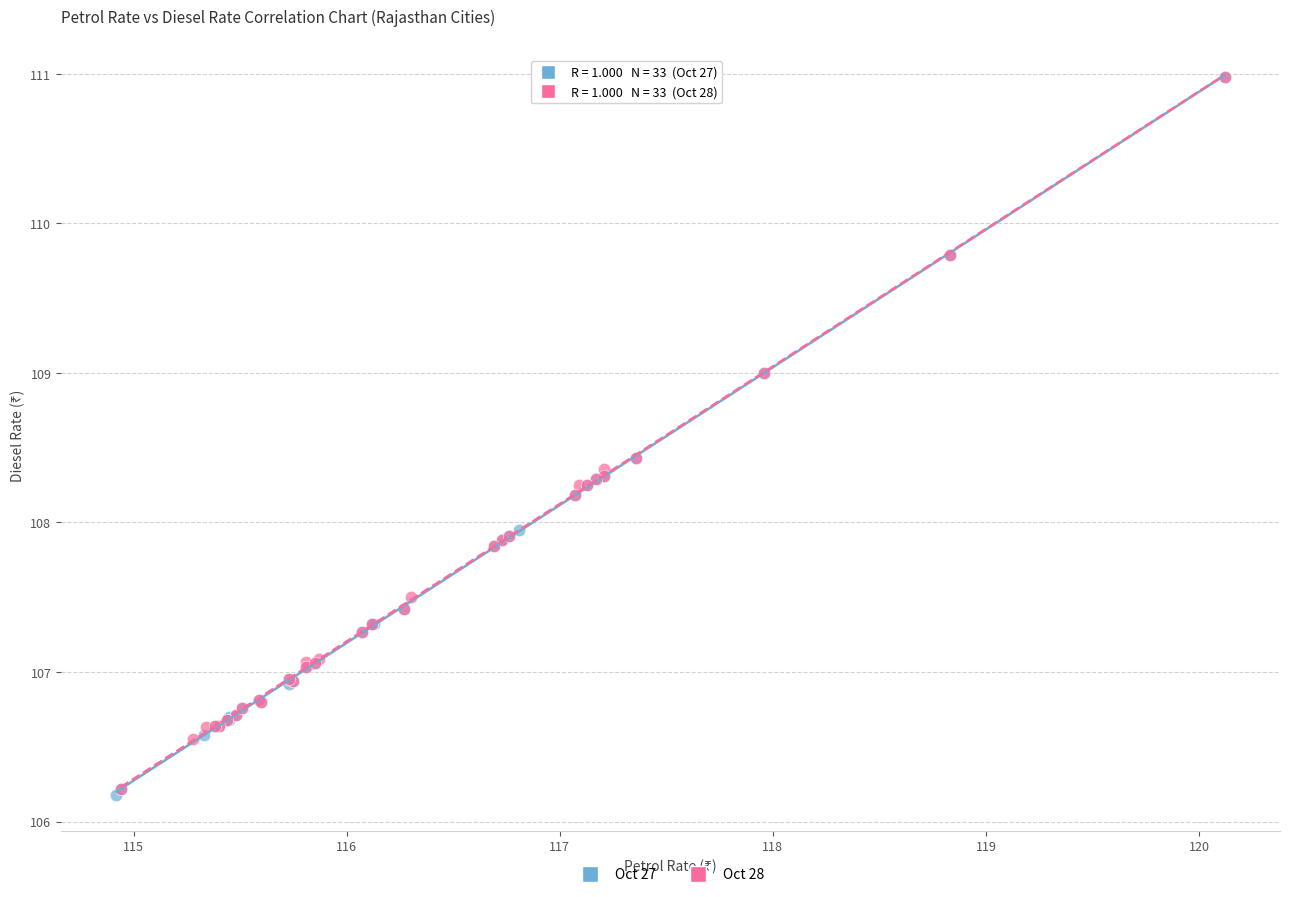

Which series has the widest spread of Y values?

Oct 27